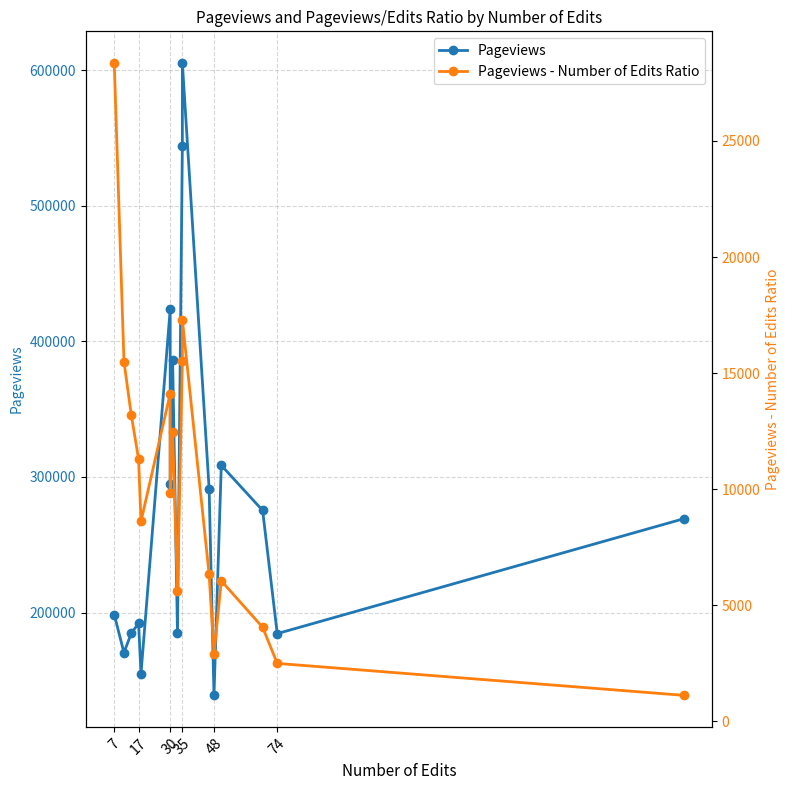

What are all the series names shown in the legend?

Pageviews, Pageviews - Number of Edits Ratio